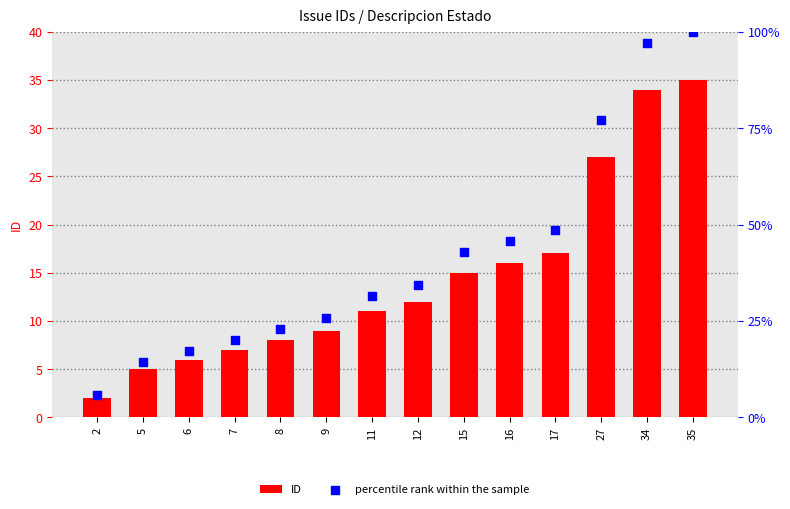

What are all the series names shown in the legend?

ID, percentile rank within the sample